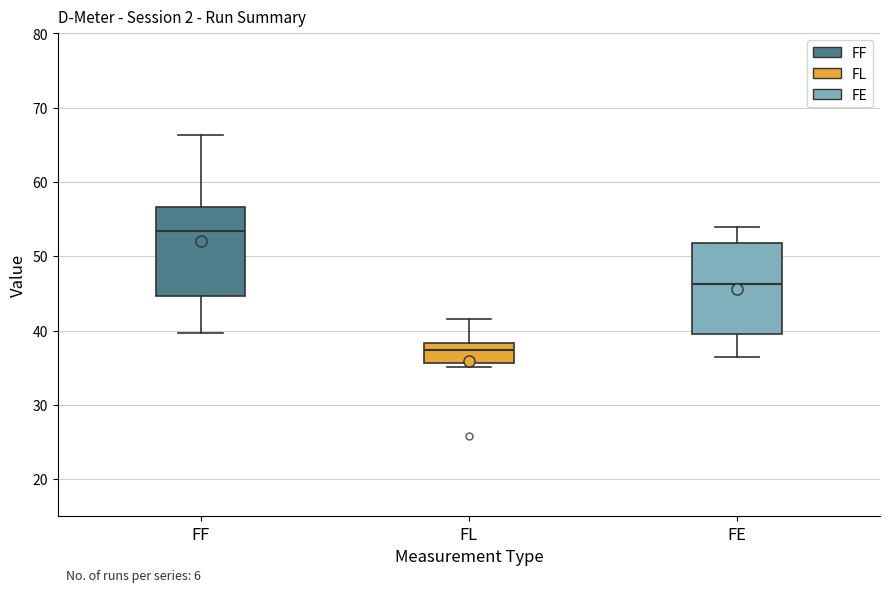

Reading left to right, transcribe this box plot: for each box, give where its median line is, the range the box spans, and where its two whiskers end, as read against the y-axis. The values are not printed on the chart, so give them approximately, as read against the axis.

FF: median 53, box 45 to 57, whiskers 40 to 66
FL: median 37, box 36 to 38, whiskers 35 to 42
FE: median 46, box 40 to 52, whiskers 37 to 54